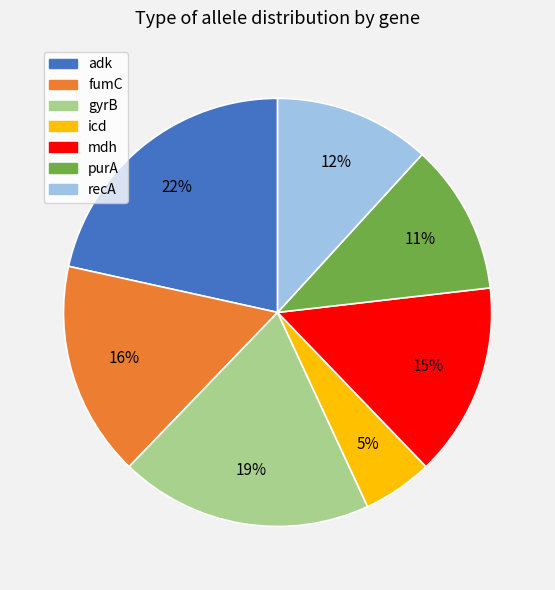

To the nearest percent, what portion does icd represent?

5%